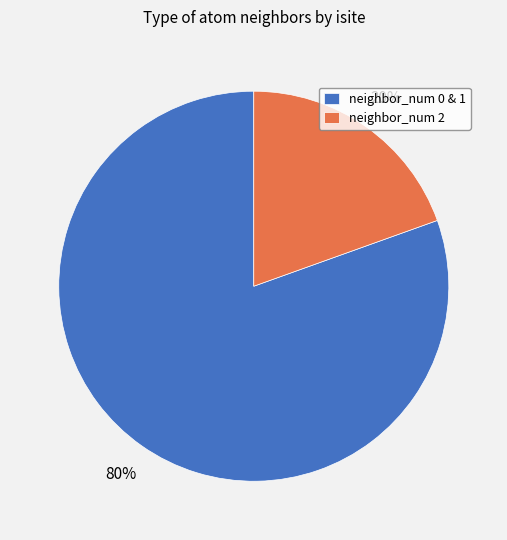

Is it true that neighbor_num 2 is 20% of the pie?

True